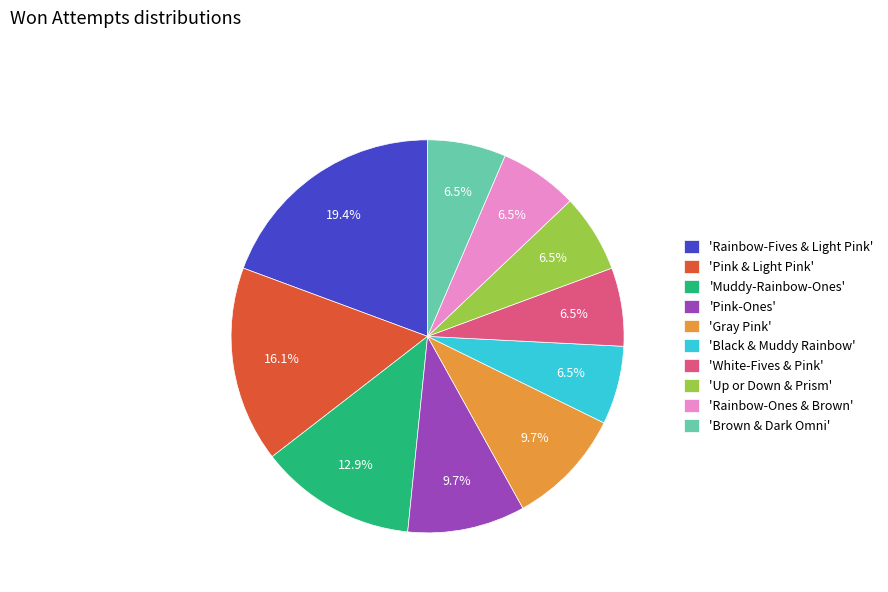

Is 'White-Fives & Pink' the majority of the pie?

No